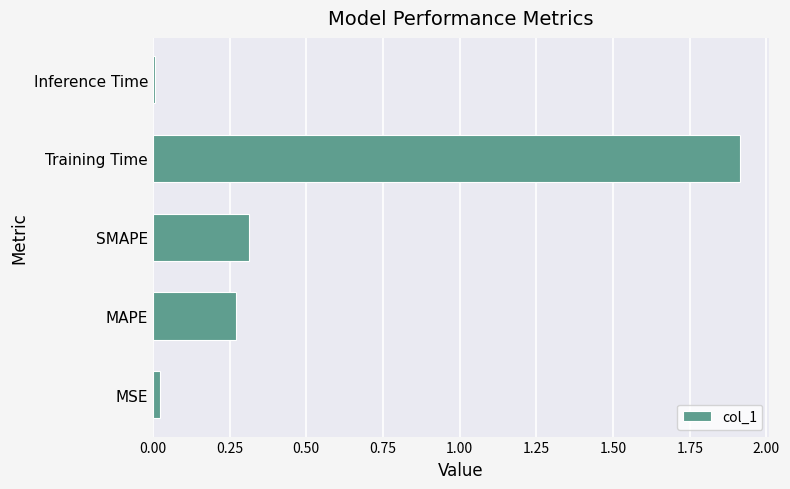

What is the sum of the values at MAPE and SMAPE?

0.6